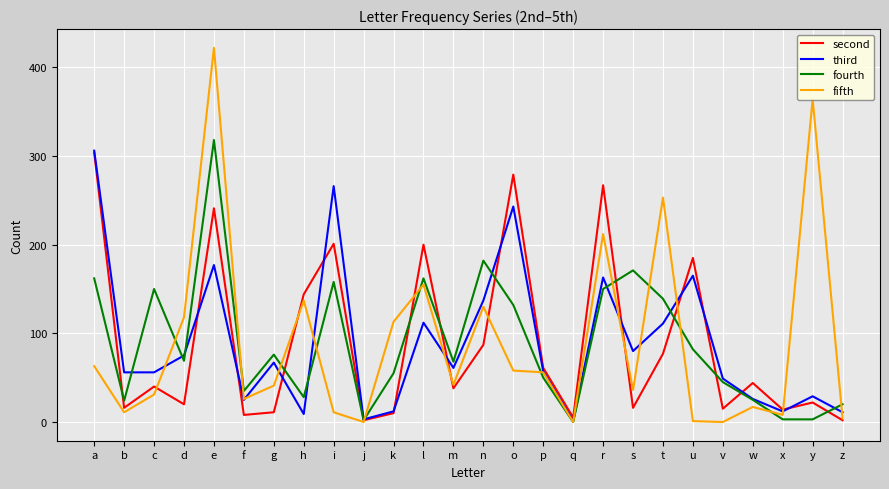

At how many categories does at least one series exceed 349?

2